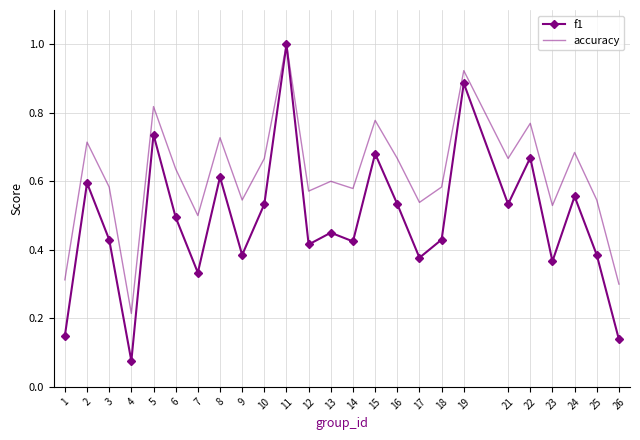

Between 5 and 22, which series saw the biggest shift?

f1